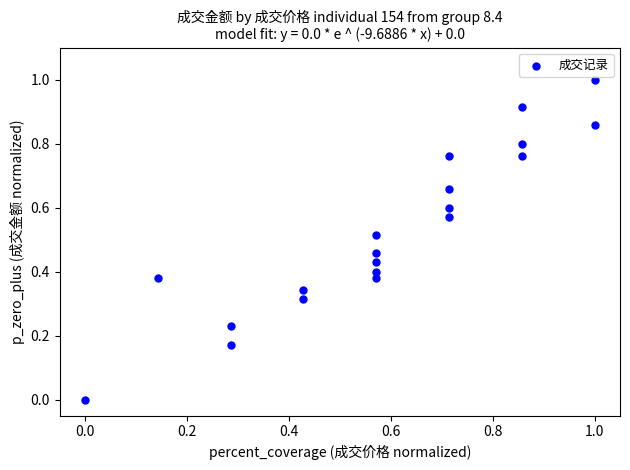

What is the range of Y values (max minus min)?

1.0